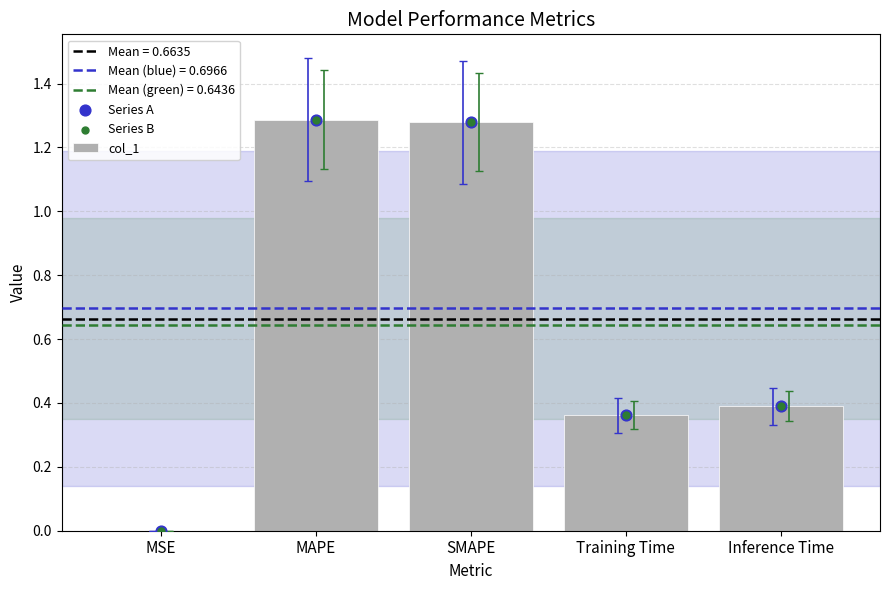

Which series has the largest total across all categories?

col_1